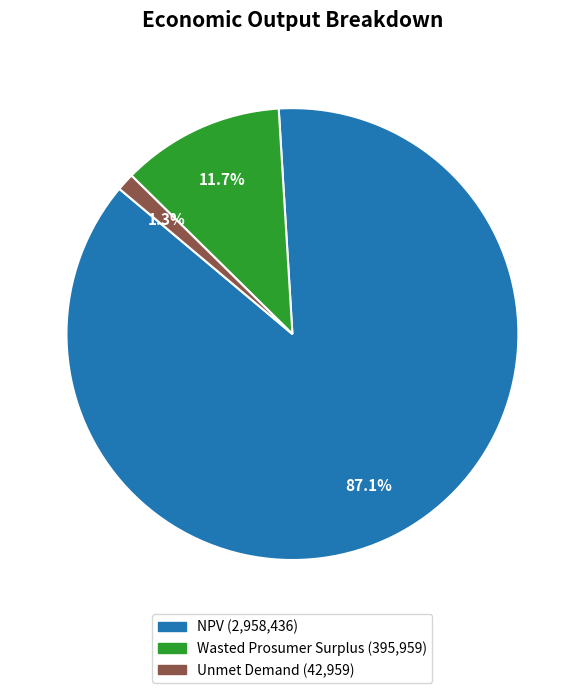

How many slices are in this pie chart?

3